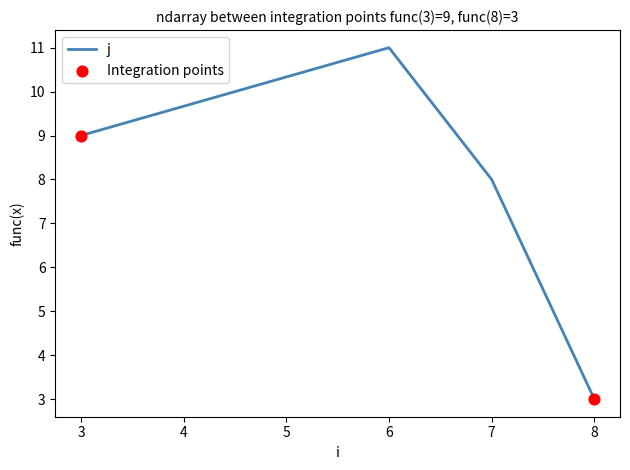

What is the sum of all values?

31